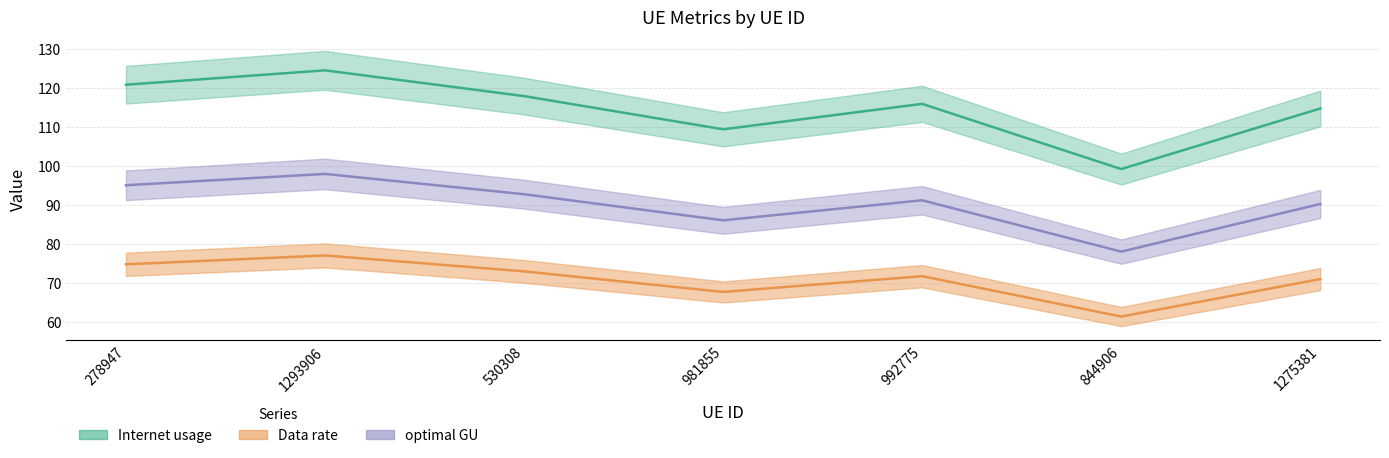

List the series in order of their overall mean, highest first.

Internet usage, optimal GU, Data rate